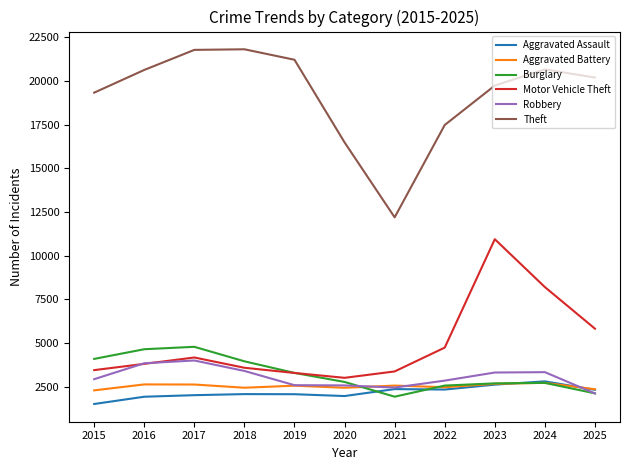

What is the approximate value of Robbery at 2016, to the nearest 100?

3900